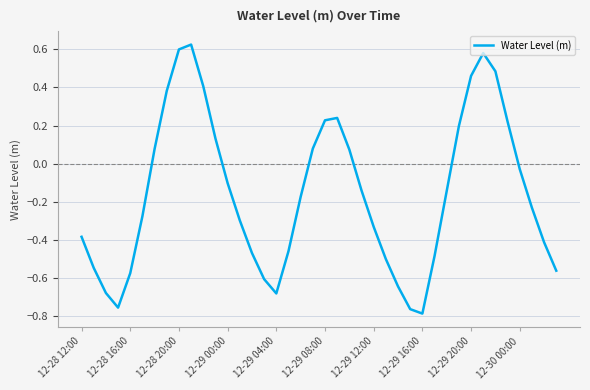

What is the difference between the maximum and minimum values?

1.4